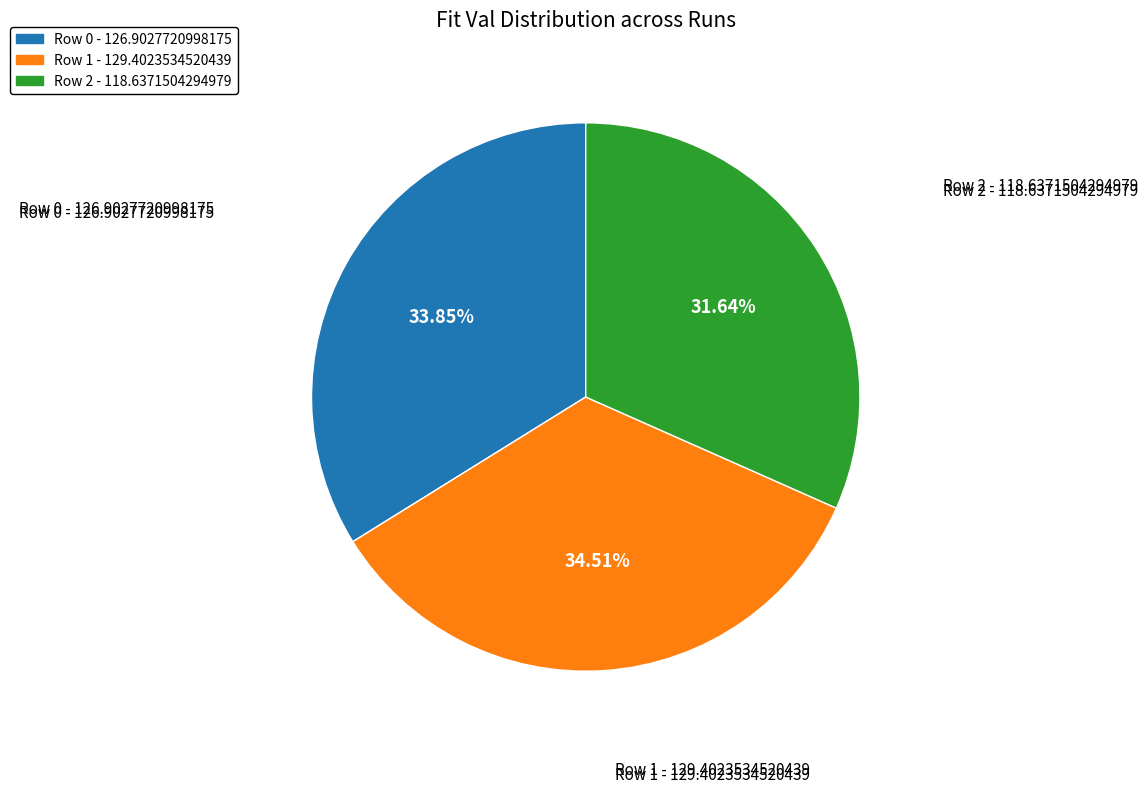

Does Row 1 - 129.4023534520439 represent more than half of the total?

No